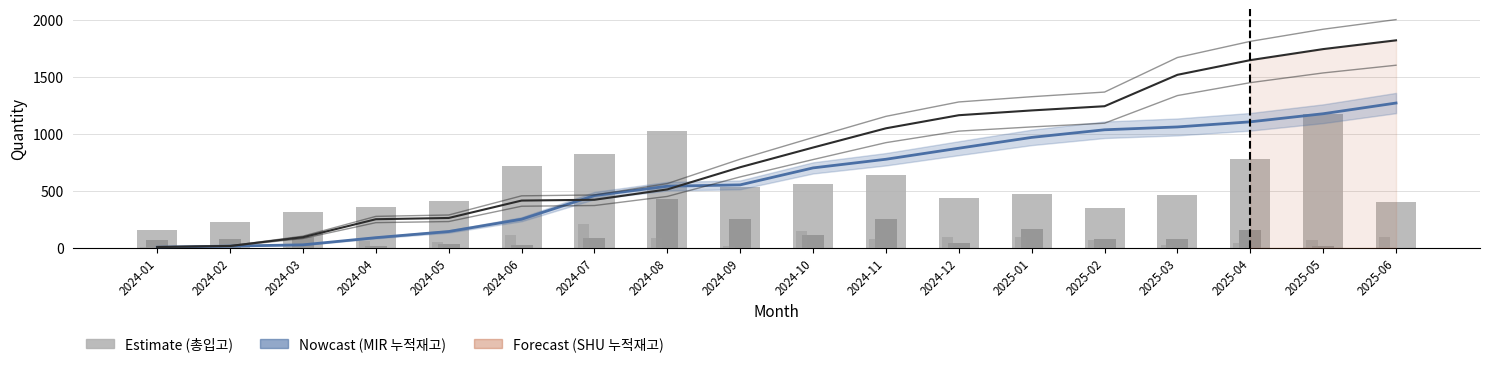

Where does the SHU_누적재고 series first go above 881?

2024-11